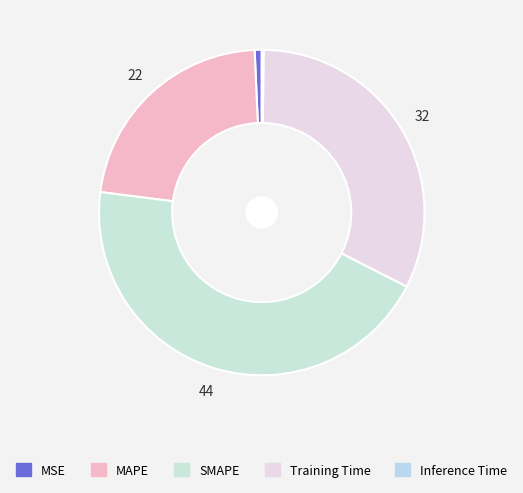

Count the number of slices in the pie.

5